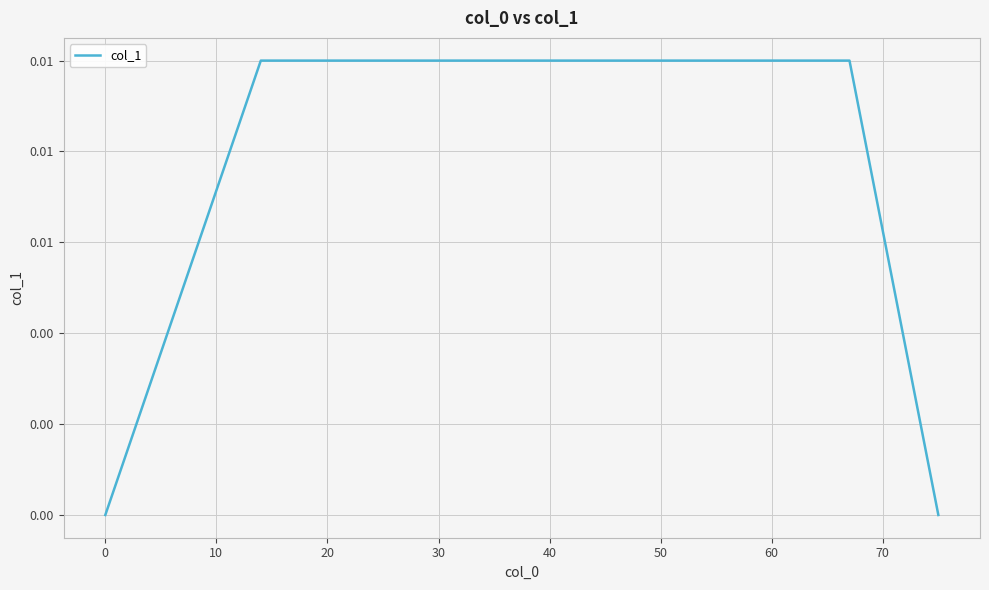

Does the chart have visible grid lines?

Yes